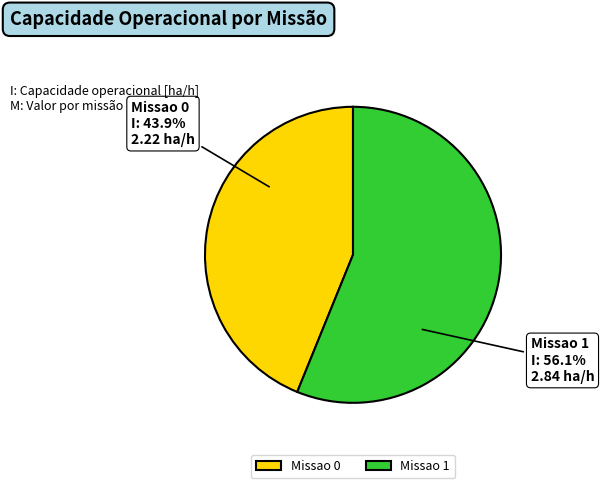

To the nearest percent, what percentage of the pie is Missao 1?

56%